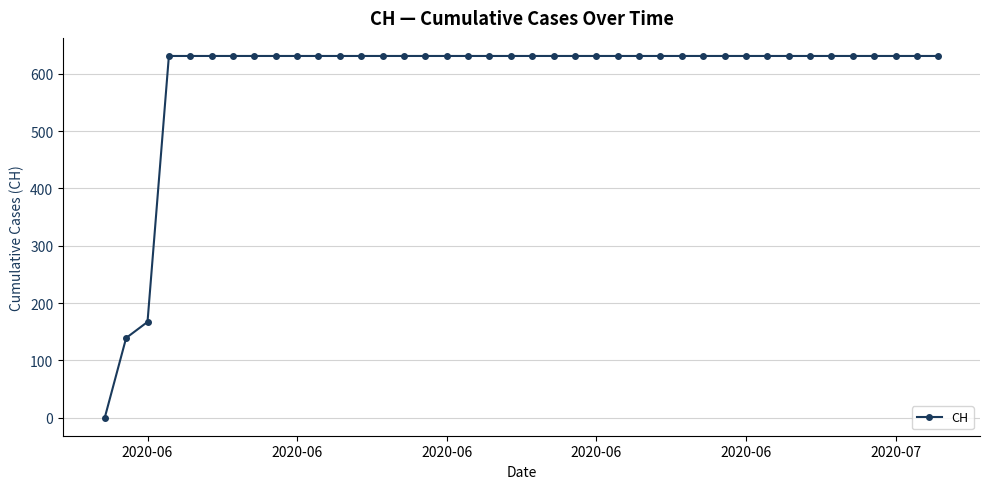

What is the maximum value shown in the chart?

631